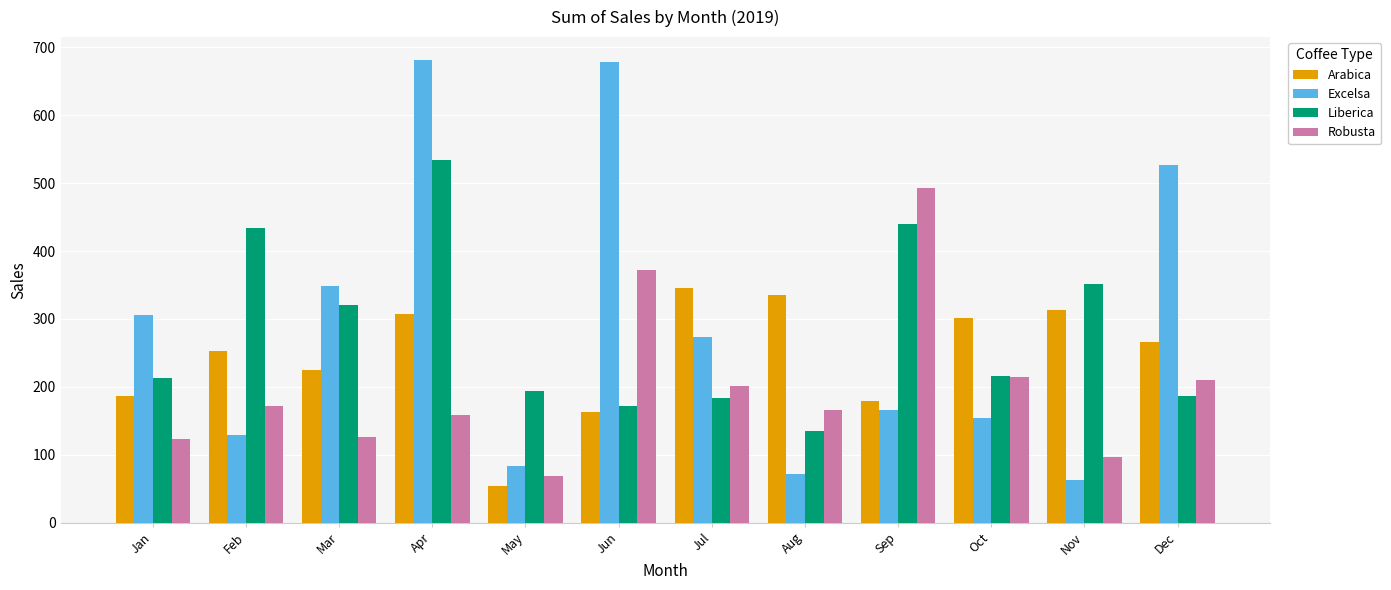

Rank the series by their maximum value, from highest to lowest.

Excelsa, Liberica, Robusta, Arabica